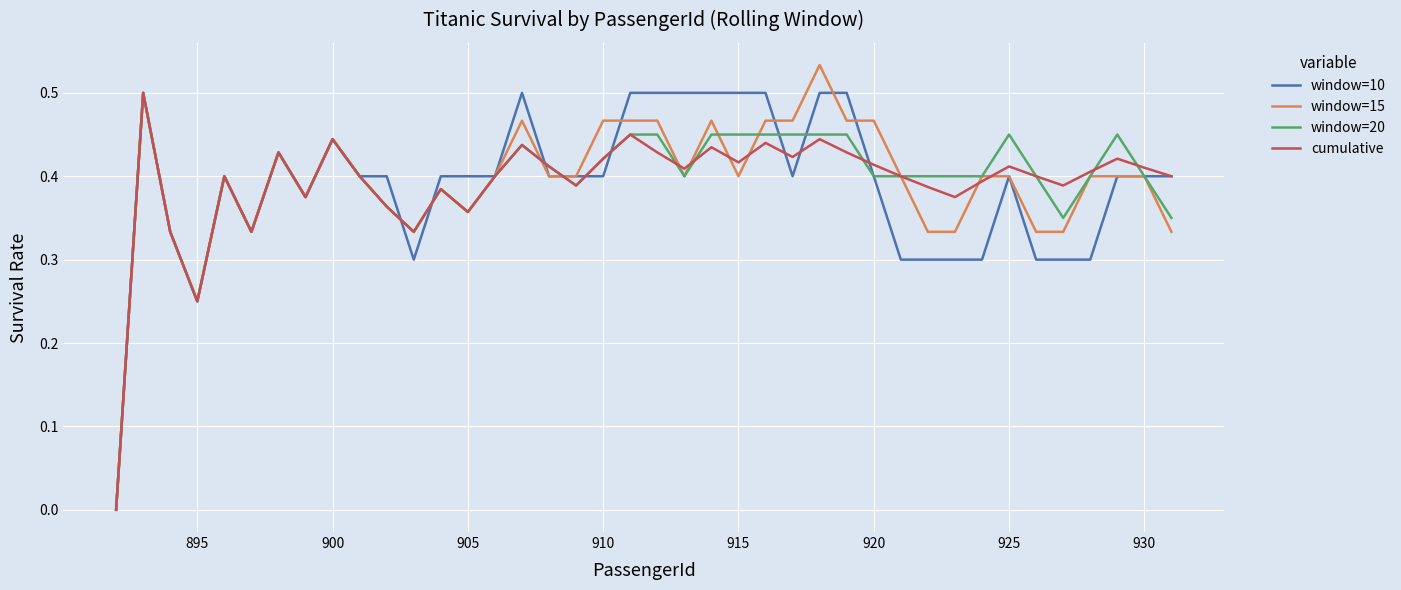

Which series has the widest spread of values?

window=15